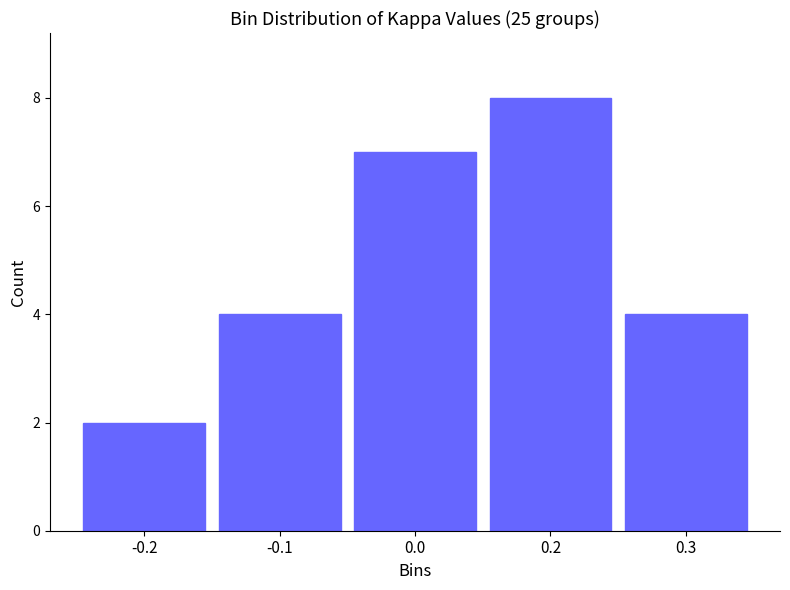

Reading left to right, extract all data points from this chart.

-0.2=2	-0.1=4	0.0=7	0.2=8	0.3=4